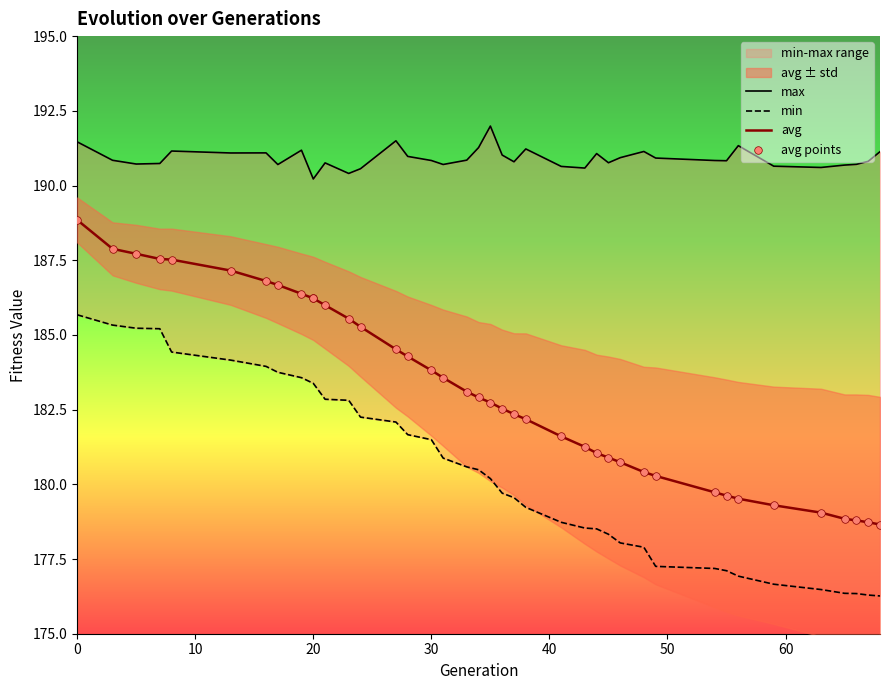

Which series reaches the minimum Y coordinate?

min